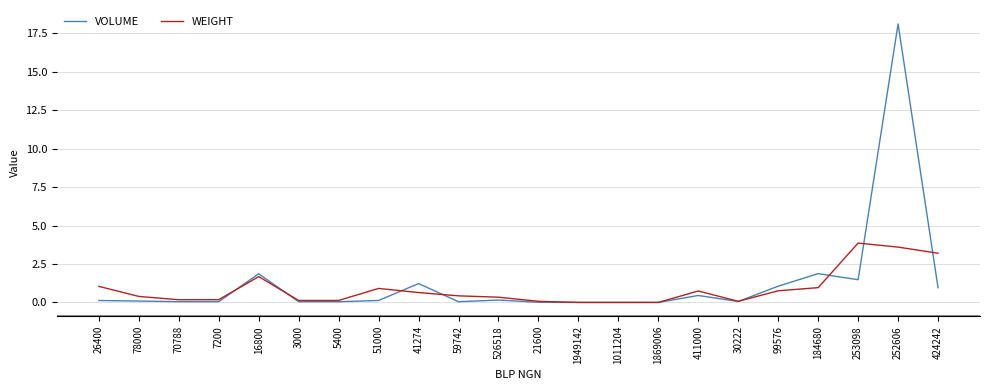

At which label does VOLUME reach its peak?

252606